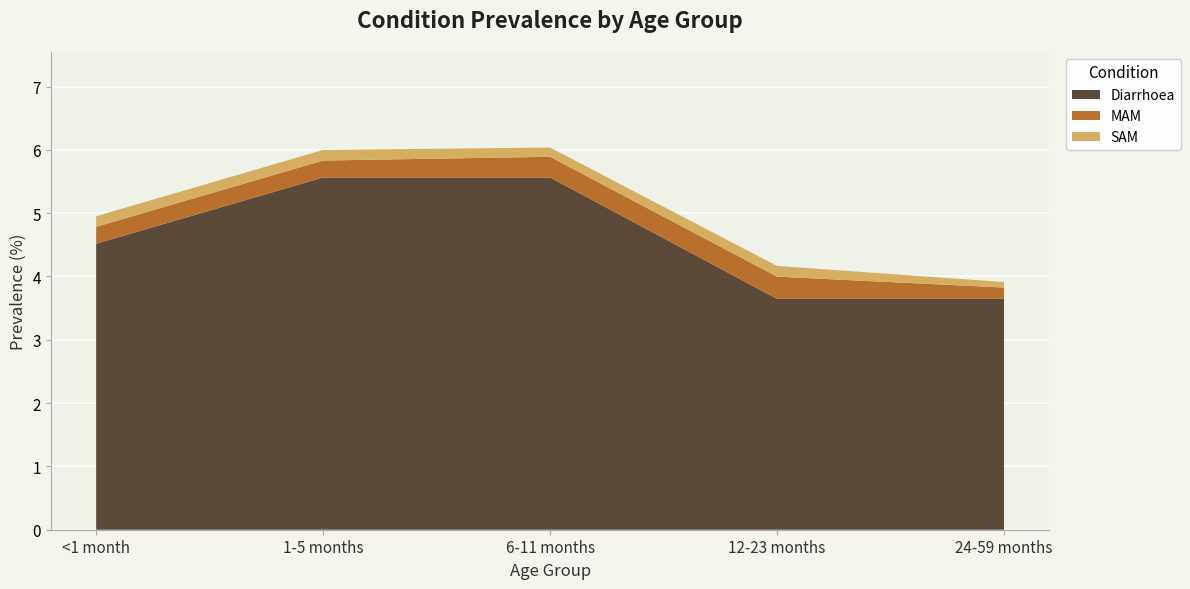

Reading left to right, list all the values displayed in this chart.

Diarrhoea: 4.5	5.6	5.6	3.6	3.6
MAM: 0.3	0.3	0.3	0.4	0.2
SAM: 0.2	0.2	0.1	0.2	0.1